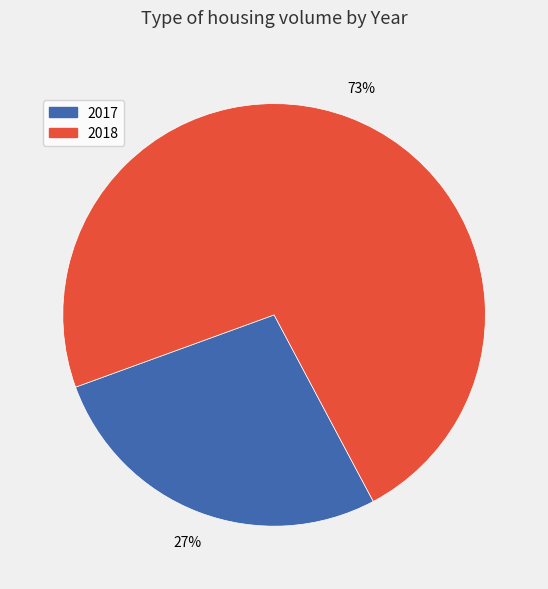

How many segments does this pie chart have?

2